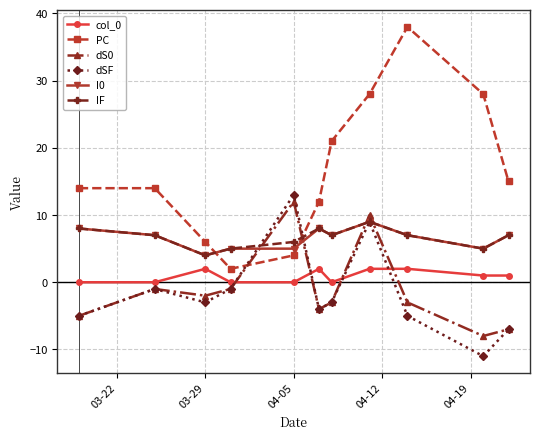

True or false: col_0 and PC intersect in this chart.

False